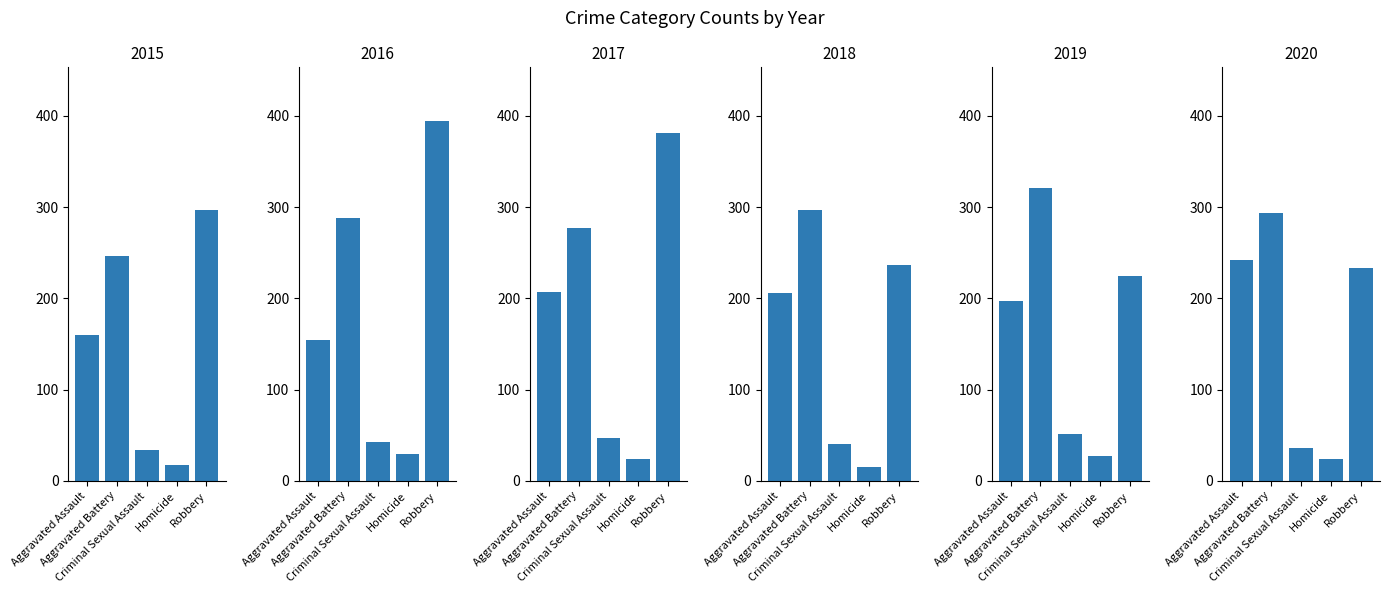

How many bars are there in total?

30